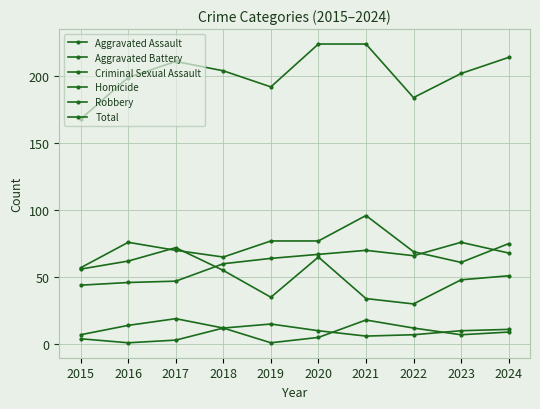

How many data points in Aggravated Battery are less than 75?

5